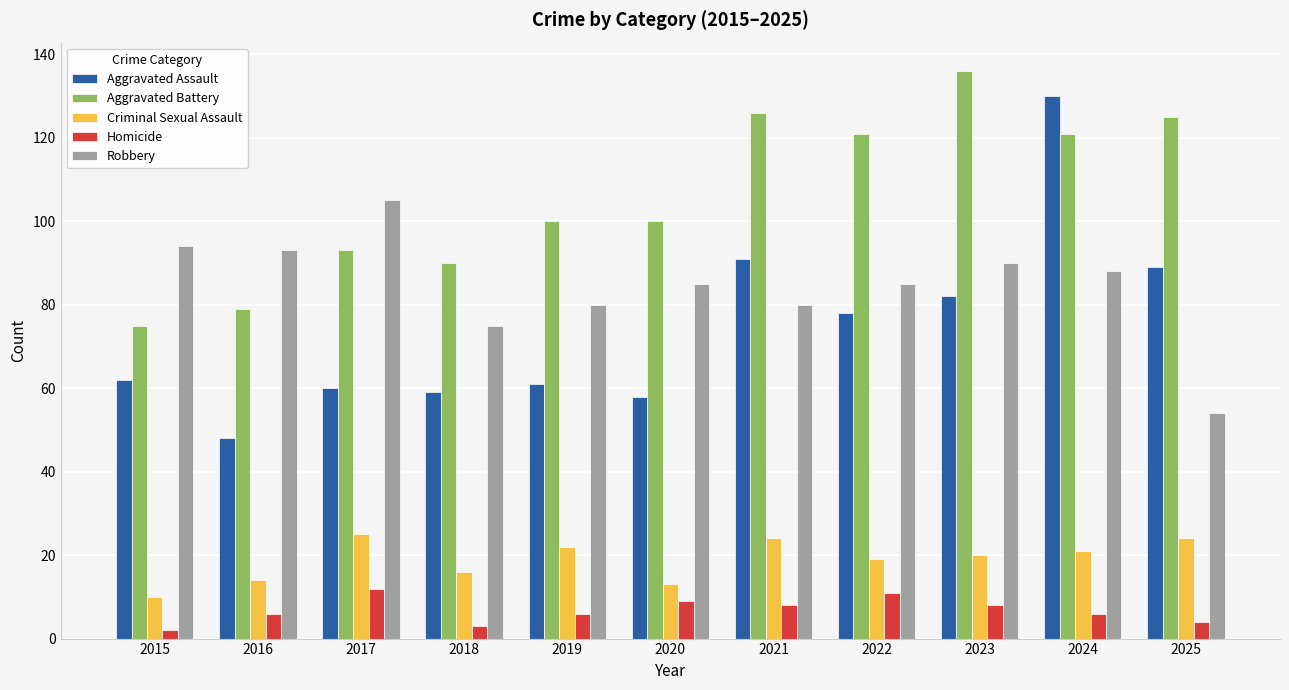

Which series has the largest range (max minus min)?

Aggravated Assault